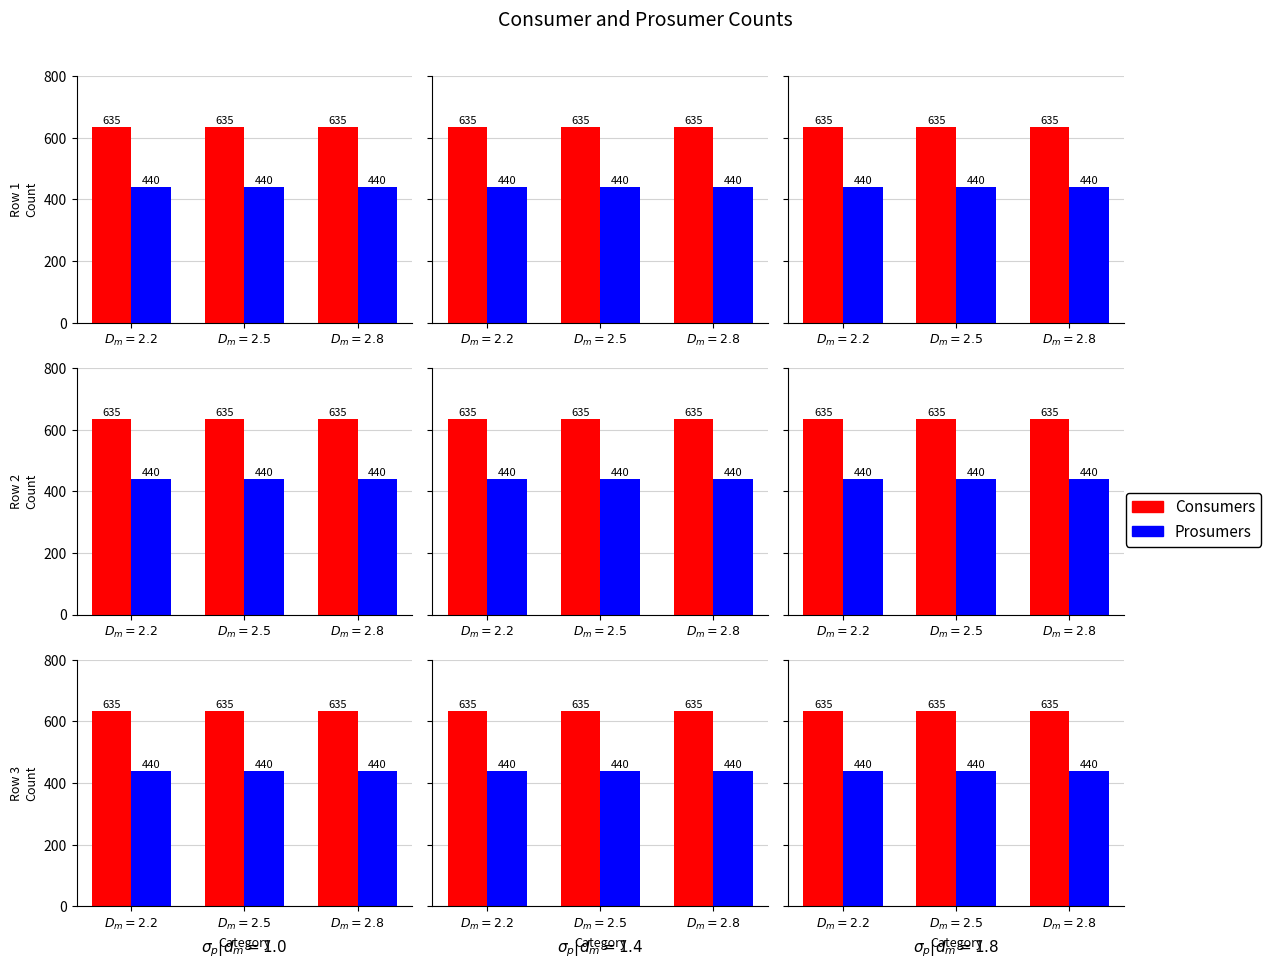

What is the total value across all series at $D_m=2.5$?

1075